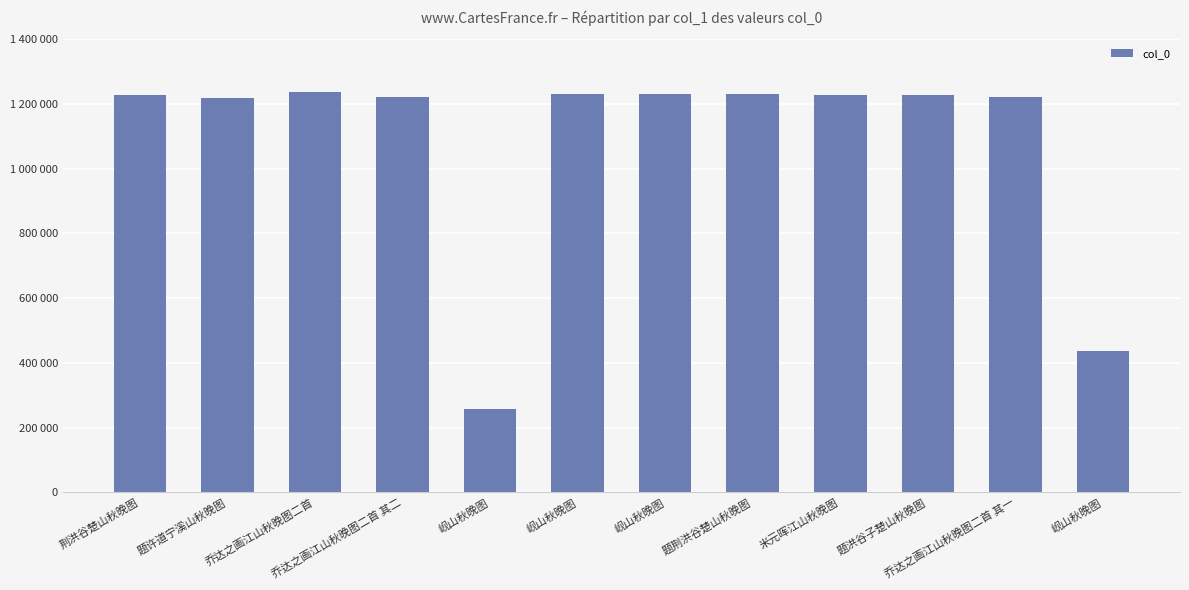

Is it true that the value at 岘山秋晚图 is 258736?

True